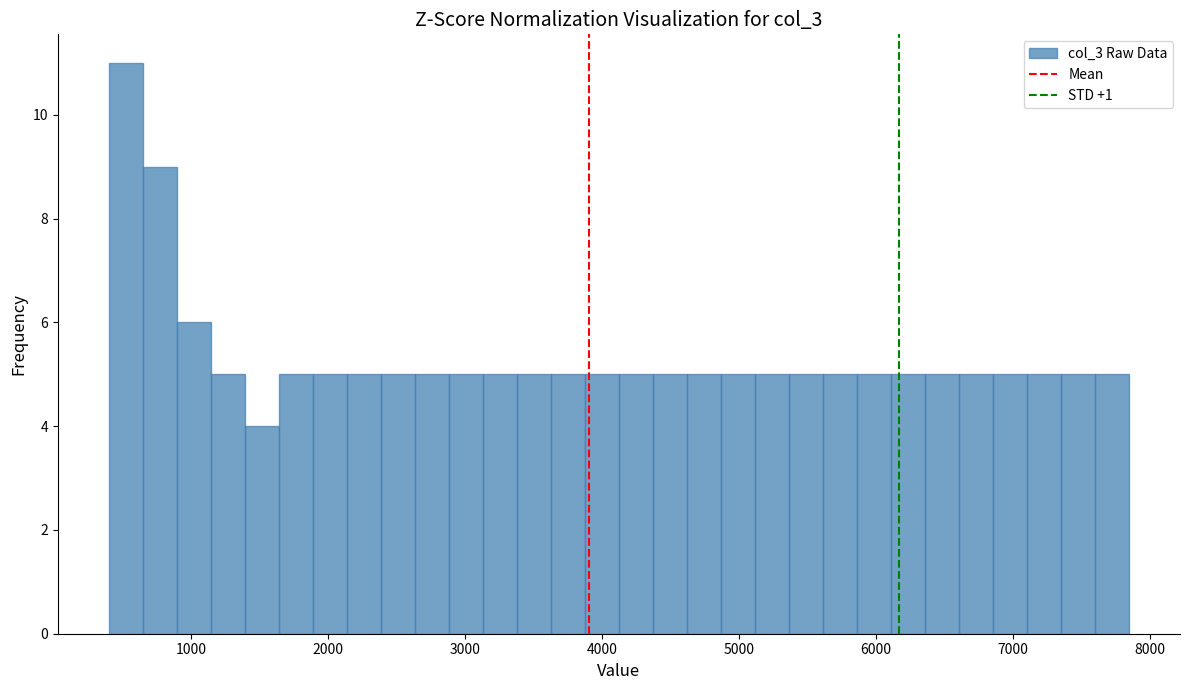

Read against the x-axis, roughly where is the centre of the tallest bar?

500